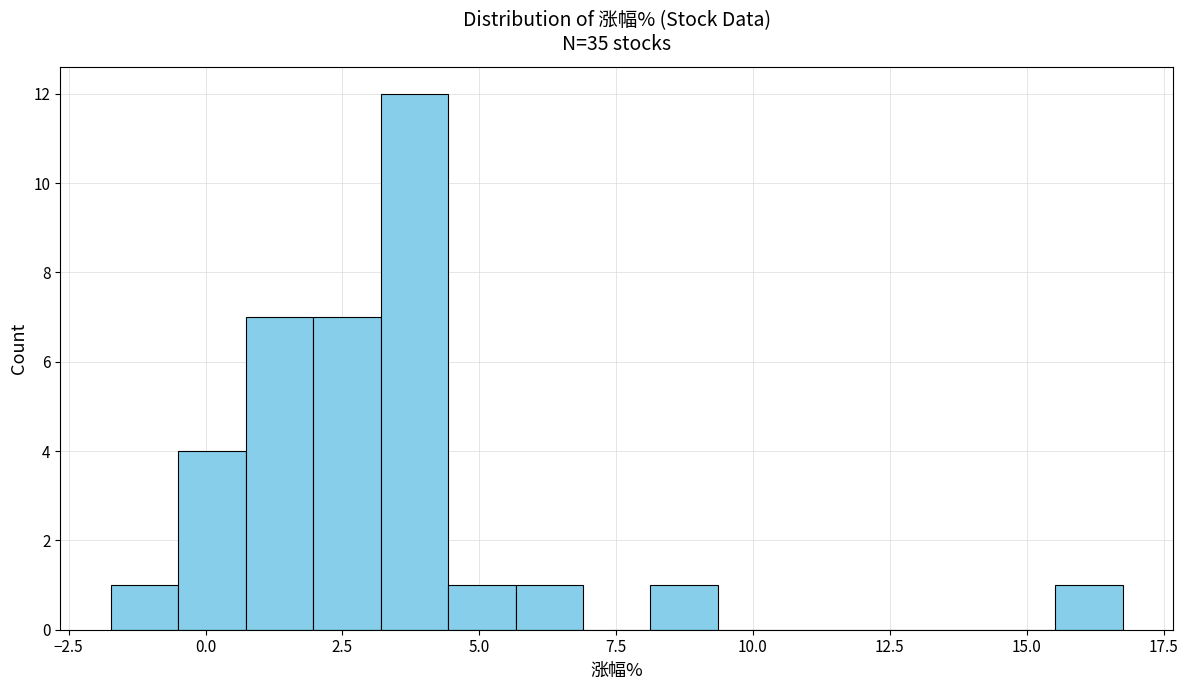

Around what value on the x-axis is the tallest bar? Give the approximate position of its centre, as read against the axis.

4.0